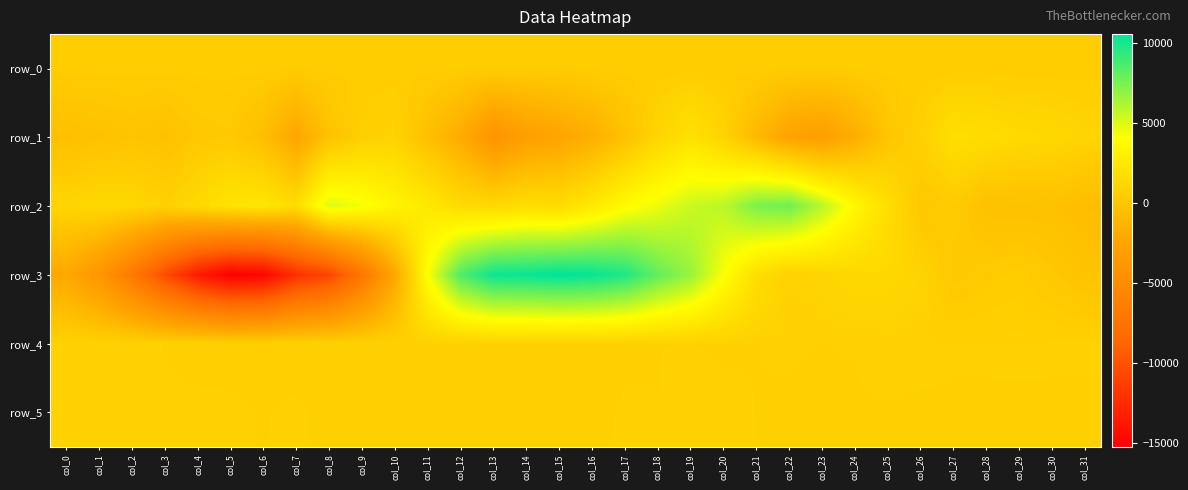

What is the total value across all series at col_16?

13421.2